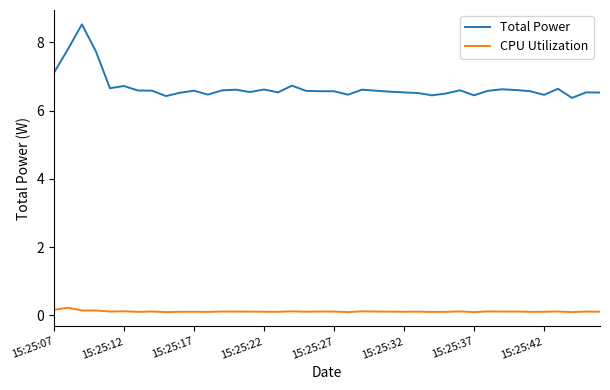

Which series has the largest range (max minus min)?

Total Power